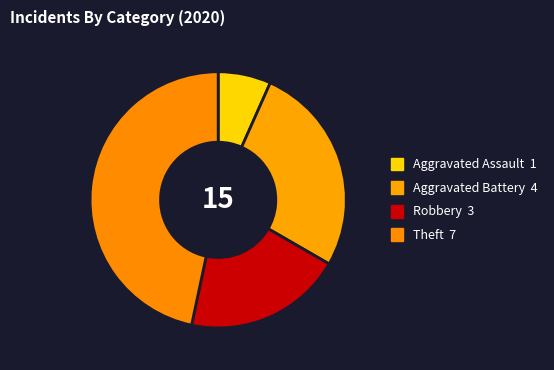

To the nearest percent, what is the difference between the Aggravated Battery and Robbery slice percentages?

7%